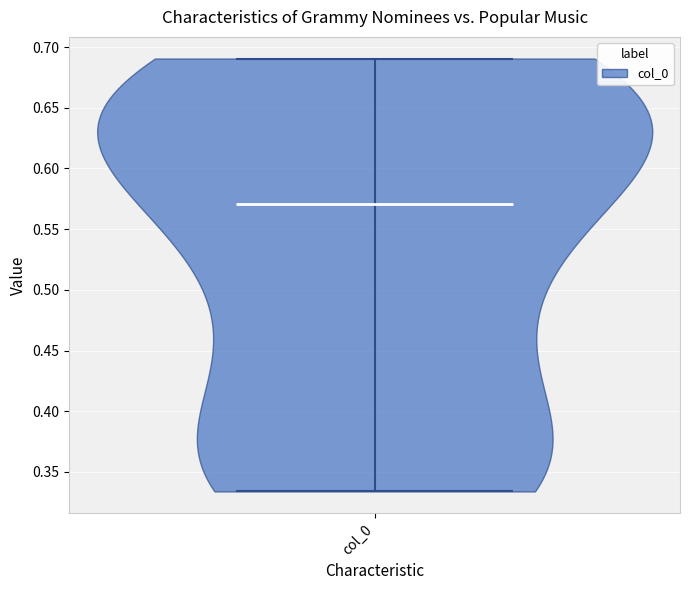

Read this violin plot against the y-axis: where its median line is, and the lowest and highest points the violin reaches. The values are not printed on the chart, so give them approximately, as read against the axis.

median line 0.570, lowest point 0.335, highest point 0.690